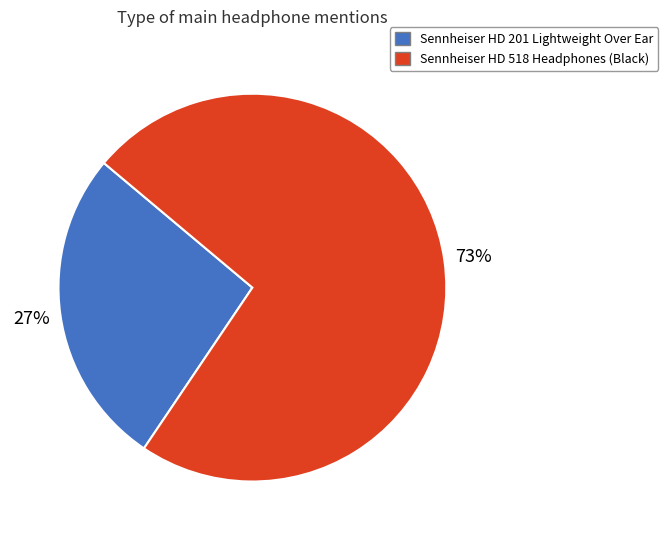

Is the sum of Sennheiser HD 201 Lightweight Over Ear and Sennheiser HD 518 Headphones (Black) greater than half?

Yes